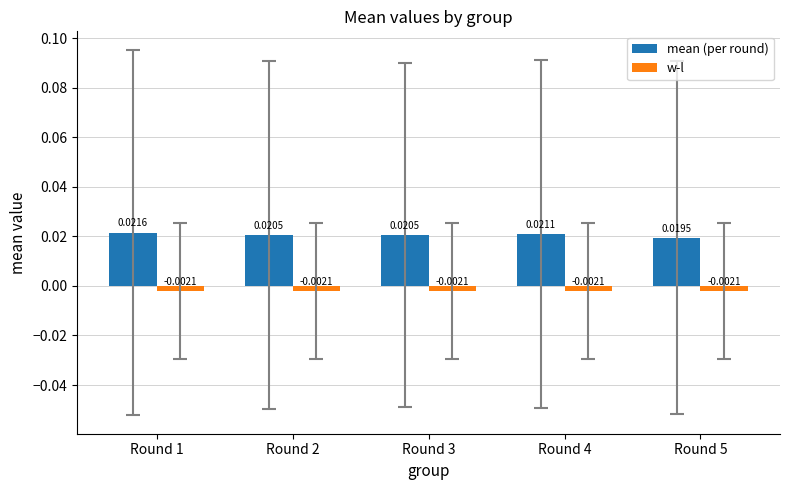

Rank the series by their average value, from highest to lowest.

mean (per round), w-l